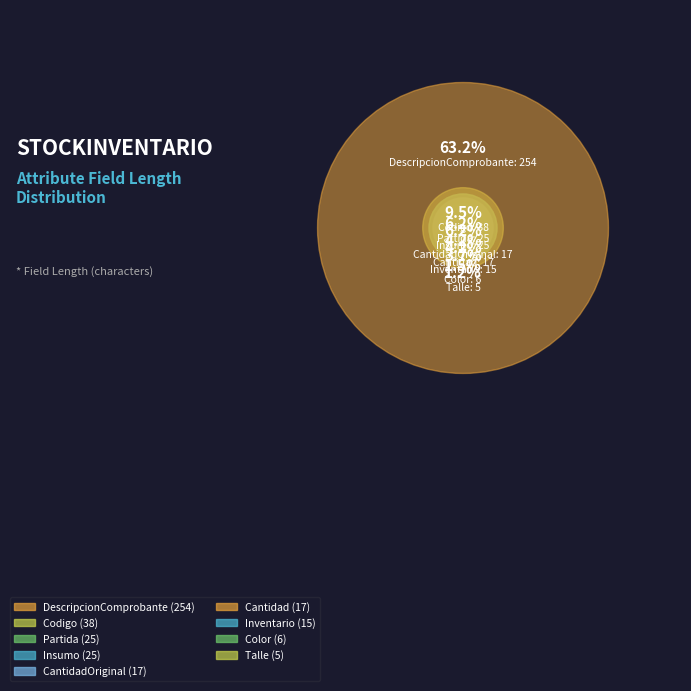

What is the majority slice?

DescripcionComprobante